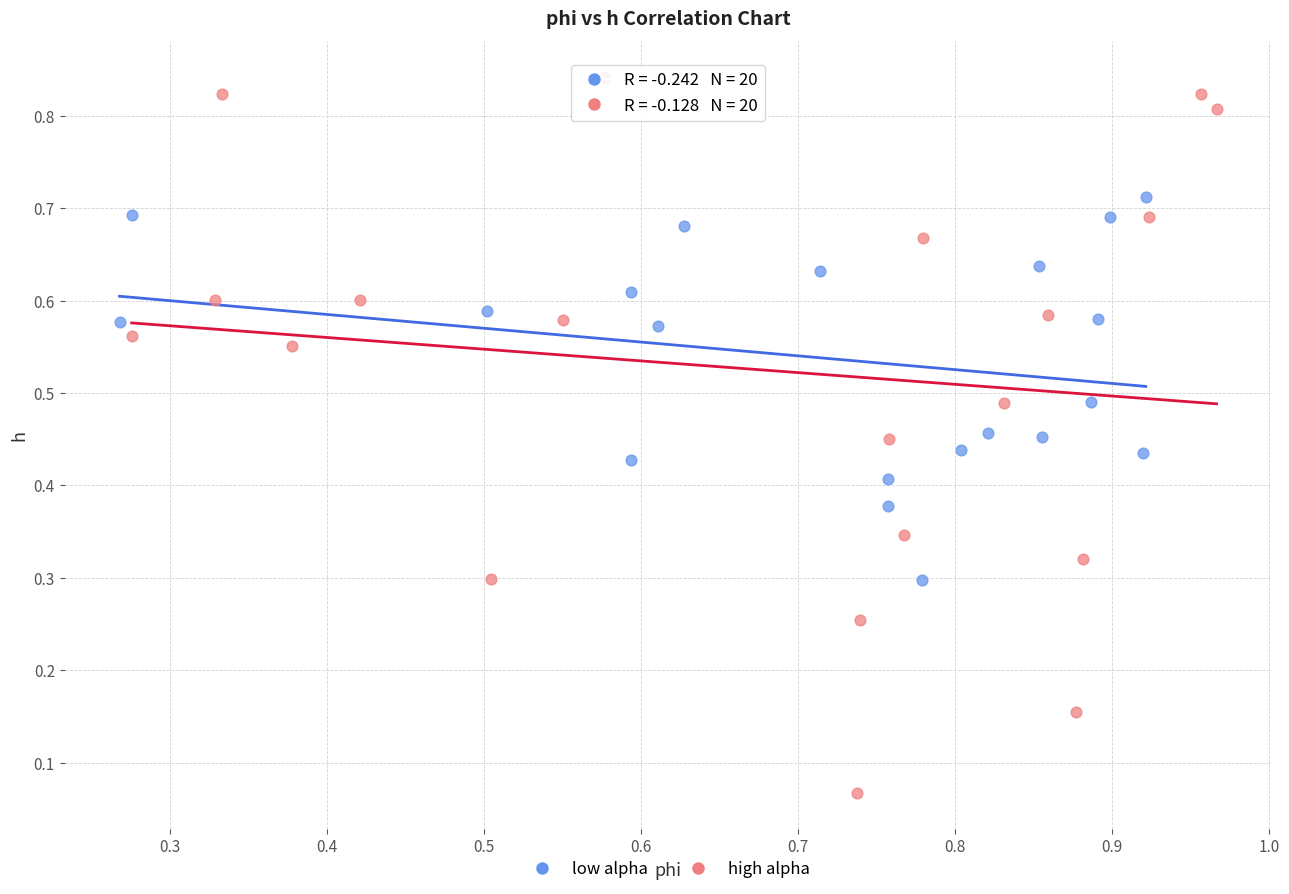

Which series contains the highest Y value?

high alpha